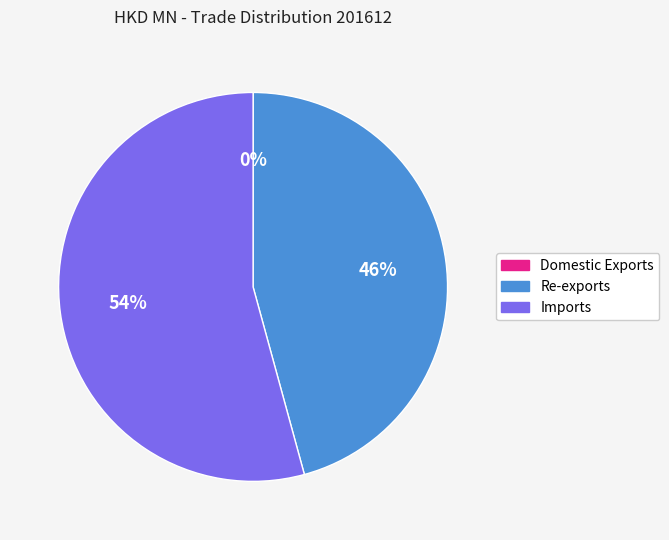

What is the majority slice?

Imports